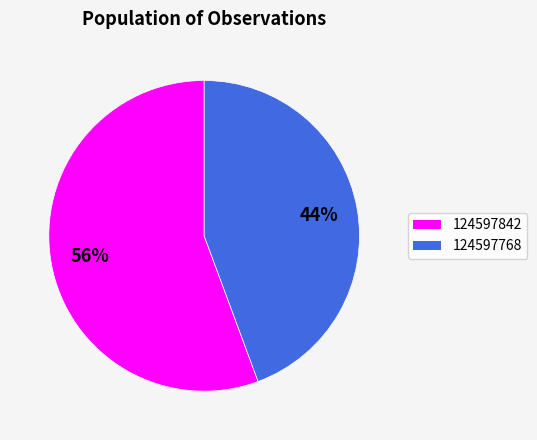

Rank the categories by value from highest to lowest.

124597842, 124597768